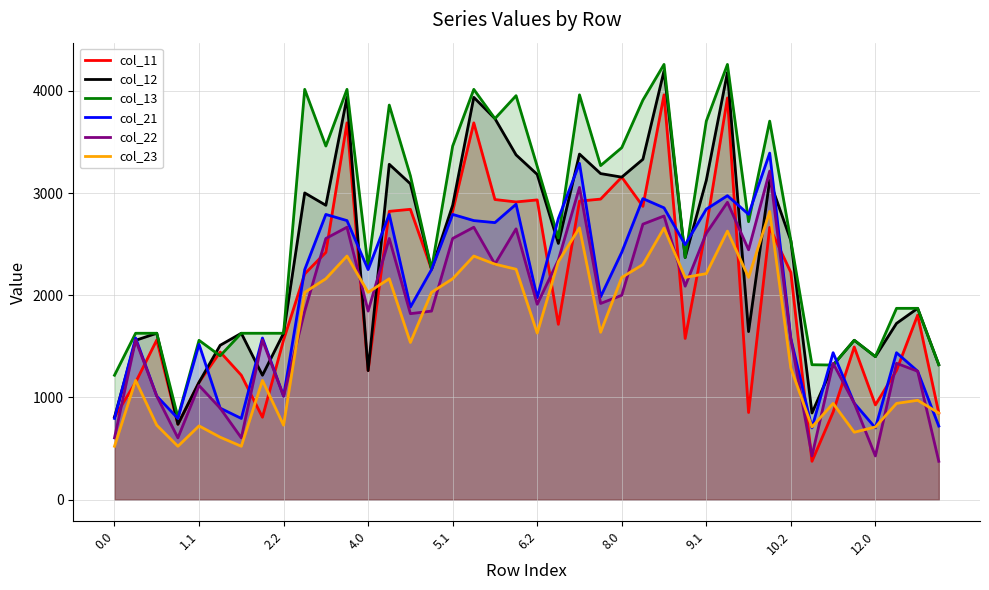

How many values in the col_13 series exceed 2561?

20